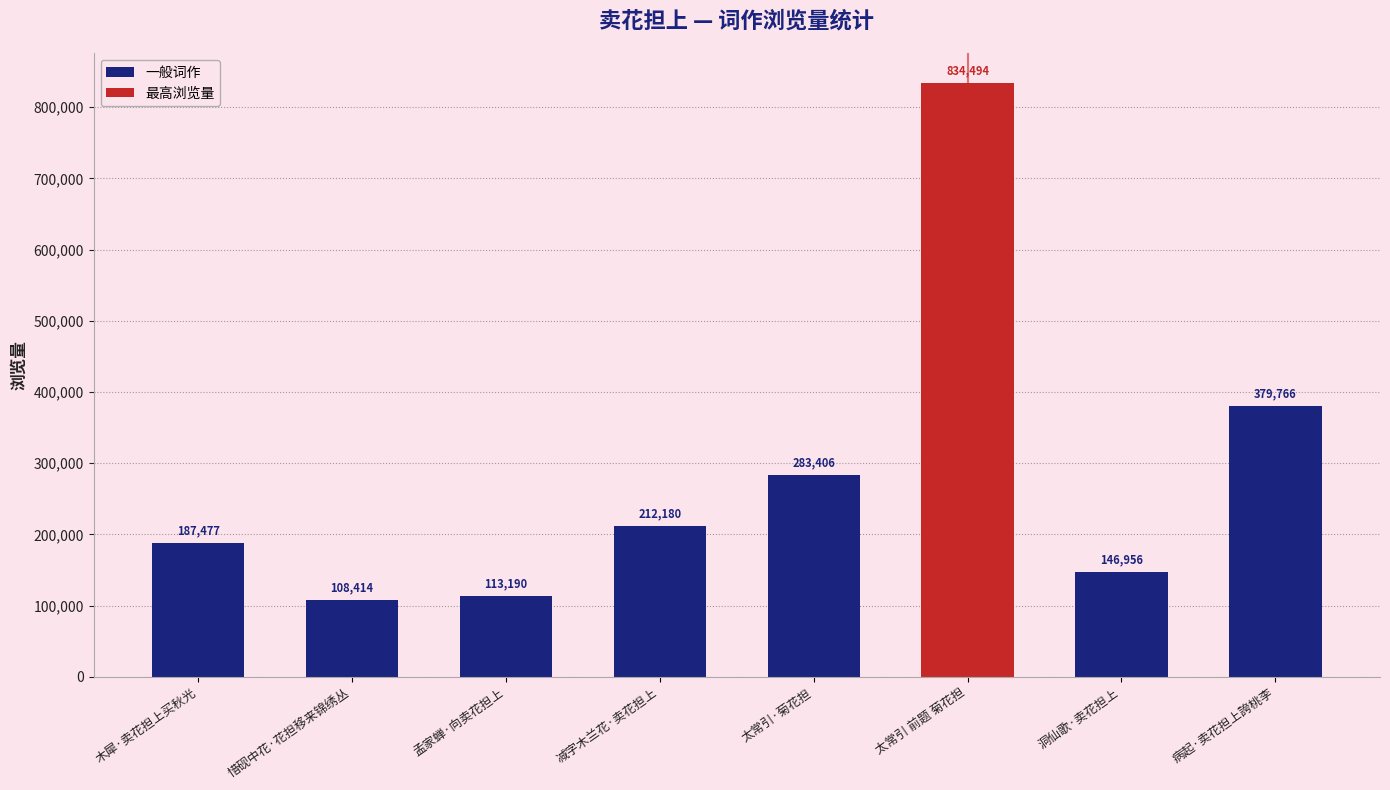

What is the maximum value shown in the chart?

834494